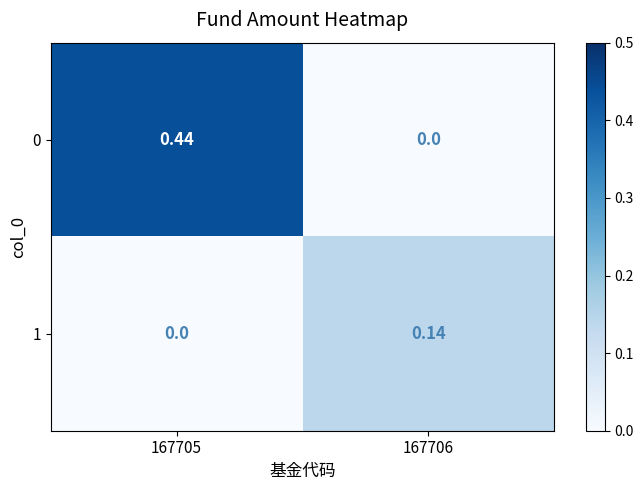

Between 167705 and 167706, which series saw the biggest shift?

0